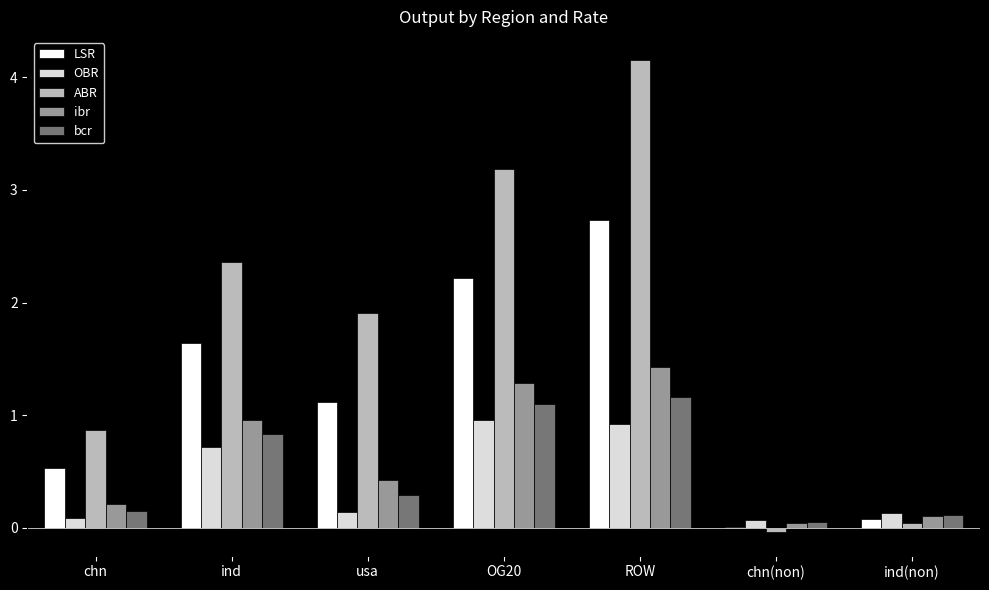

Is it true that bcr equals 1.7 at OG20?

False